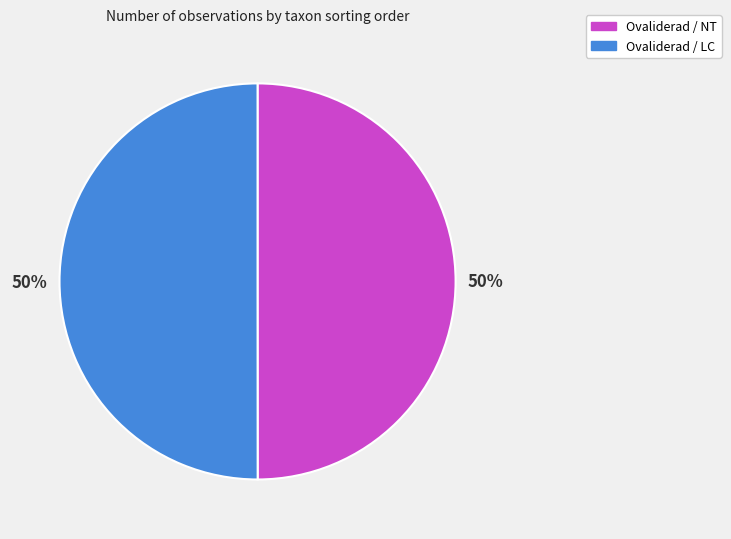

To the nearest percent, what is the average slice percentage?

50%